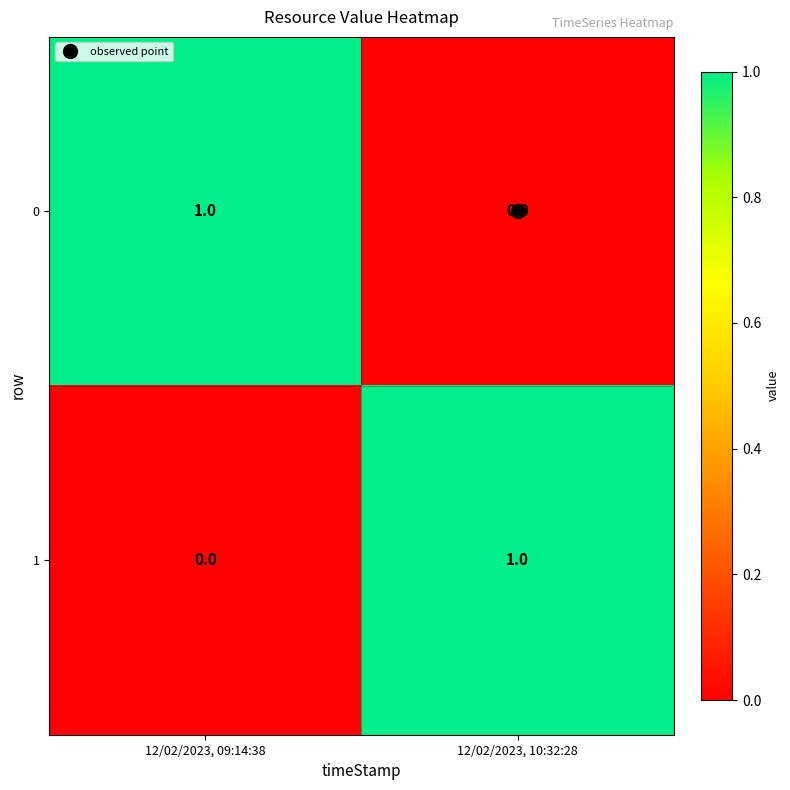

What is the difference between the highest and lowest values at 12/02/2023, 10:32:28?

1